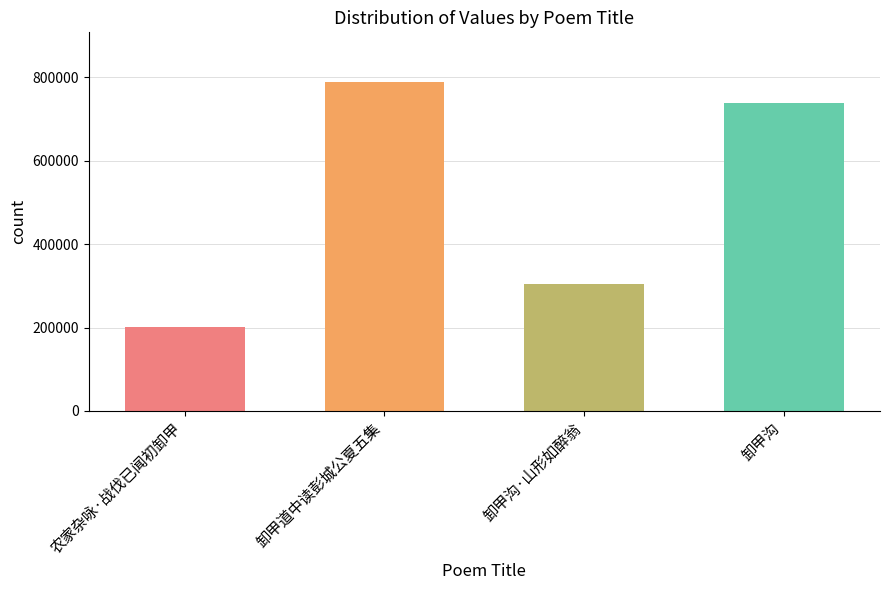

What value does the data have at 卸甲沟?

737634